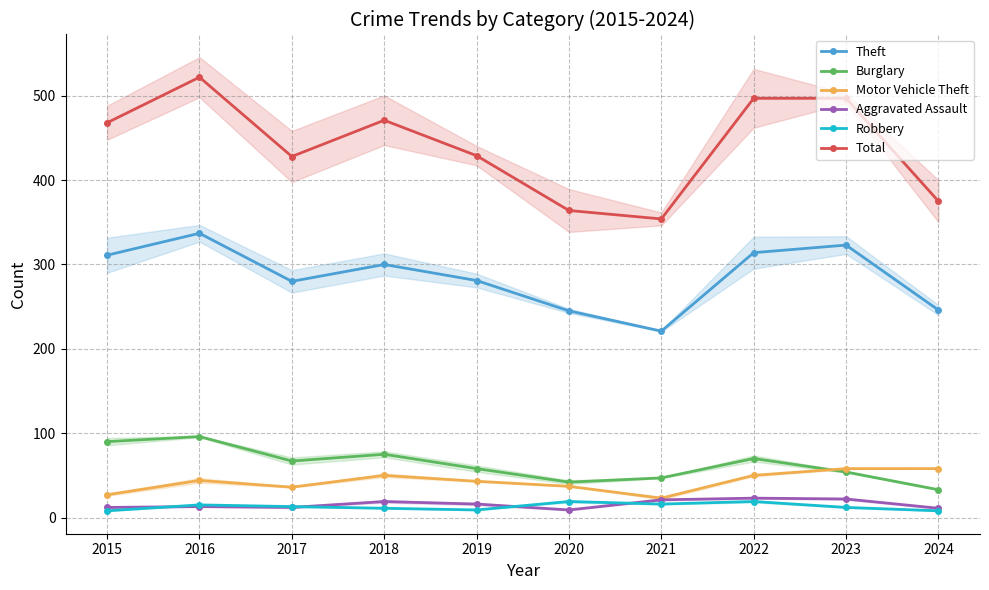

Which series changed the most between 2016 and 2018?

Total